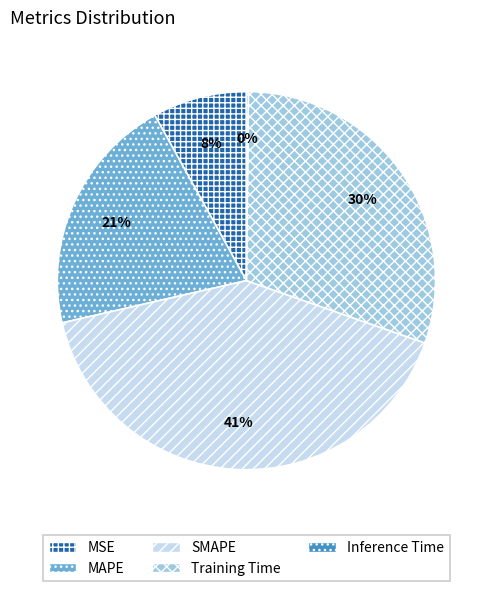

Which category has the biggest portion of the pie?

SMAPE